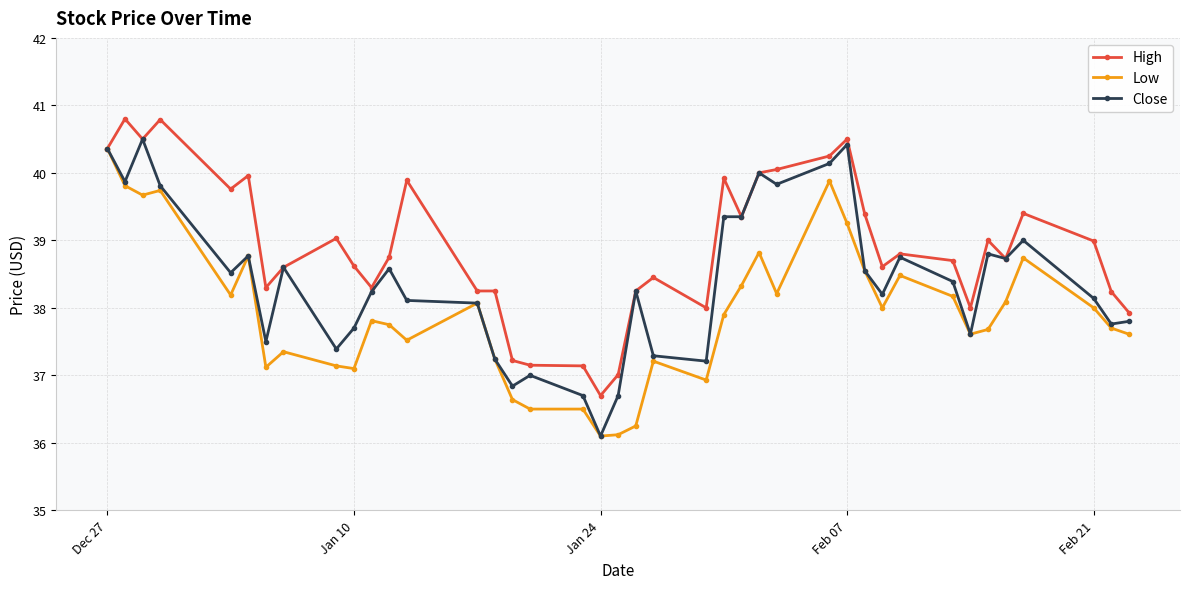

What is the highest value of the Close series?

40.5